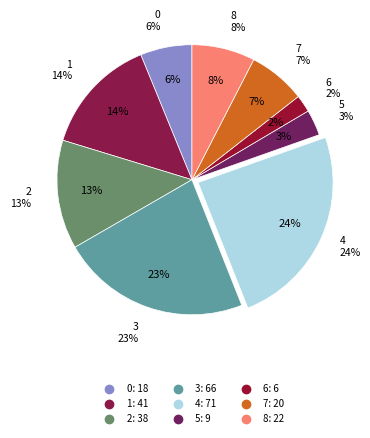

Does 6 account for over 50% of the chart?

No